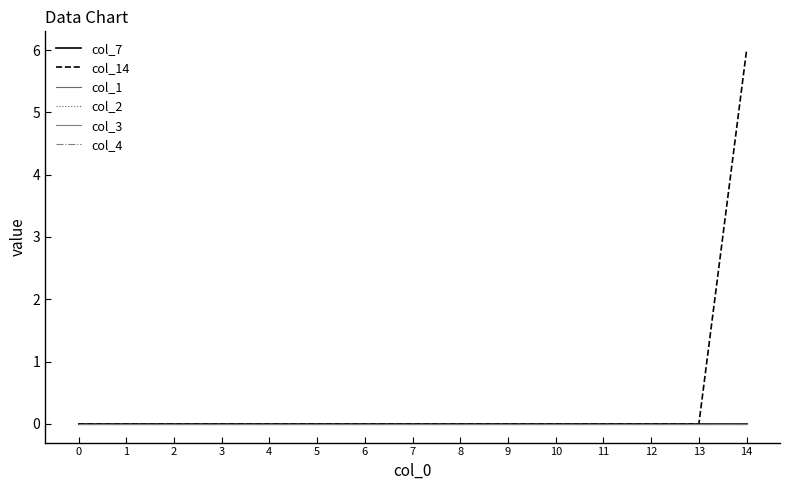

Reading left to right, list all the values displayed in this chart.

col_7: 0=0	1=0	2=0	3=0	4=0	5=0	6=0	7=0	8=0	9=0	10=0	11=0	12=0	13=0	14=0
col_14: 0=0	1=0	2=0	3=0	4=0	5=0	6=0	7=0	8=0	9=0	10=0	11=0	12=0	13=0	14=6
col_1: 0=0	1=0	2=0	3=0	4=0	5=0	6=0	7=0	8=0	9=0	10=0	11=0	12=0	13=0	14=0
col_2: 0=0	1=0	2=0	3=0	4=0	5=0	6=0	7=0	8=0	9=0	10=0	11=0	12=0	13=0	14=0
col_3: 0=0	1=0	2=0	3=0	4=0	5=0	6=0	7=0	8=0	9=0	10=0	11=0	12=0	13=0	14=0
col_4: 0=0	1=0	2=0	3=0	4=0	5=0	6=0	7=0	8=0	9=0	10=0	11=0	12=0	13=0	14=0